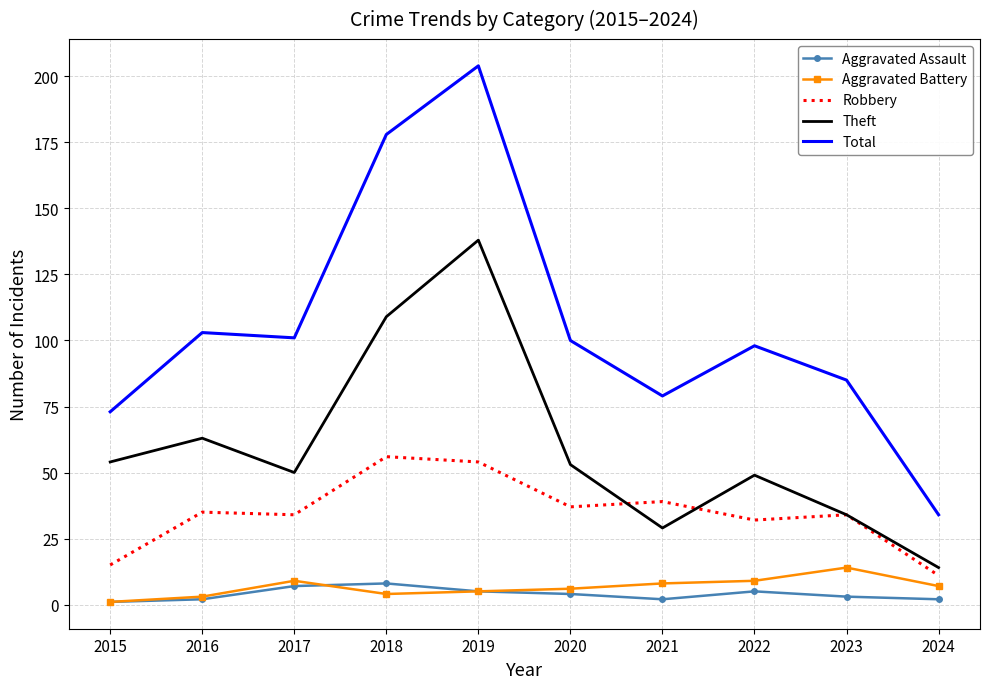

What is the average value of the Aggravated Assault series?

4